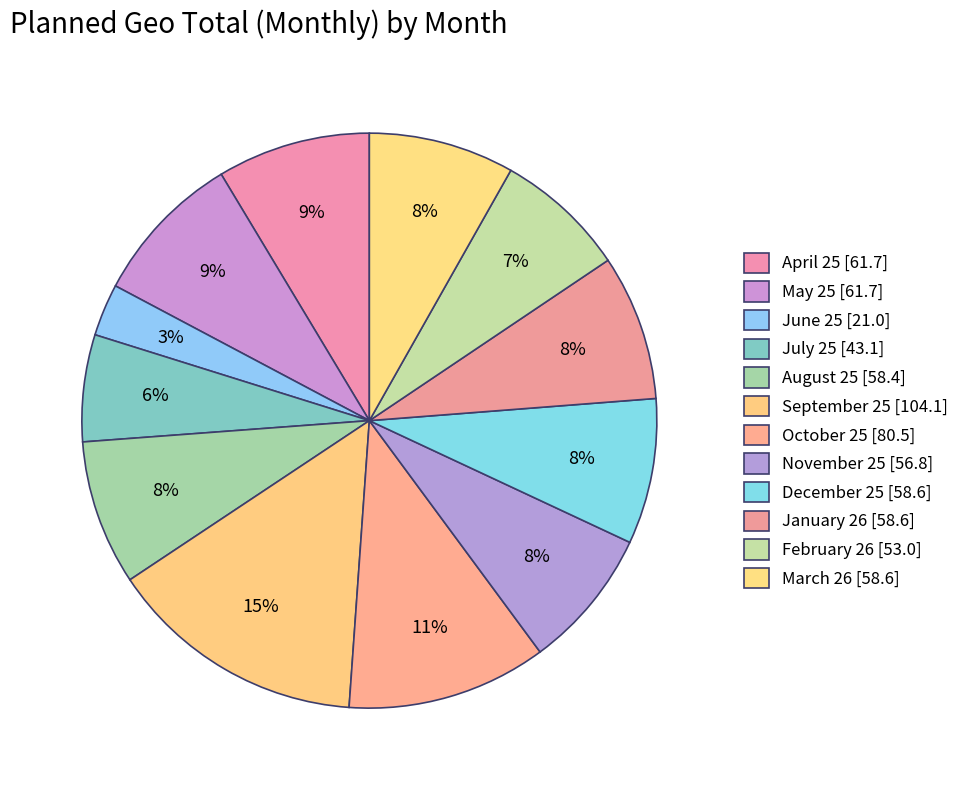

Count the number of slices in the pie.

12